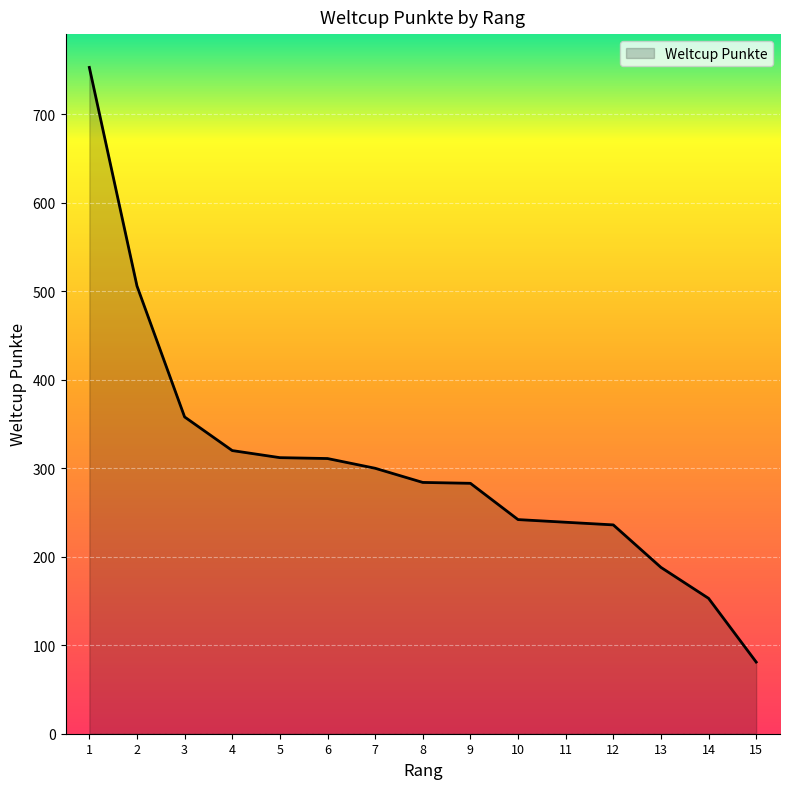

What is the change in value from 1 to 2?

-247